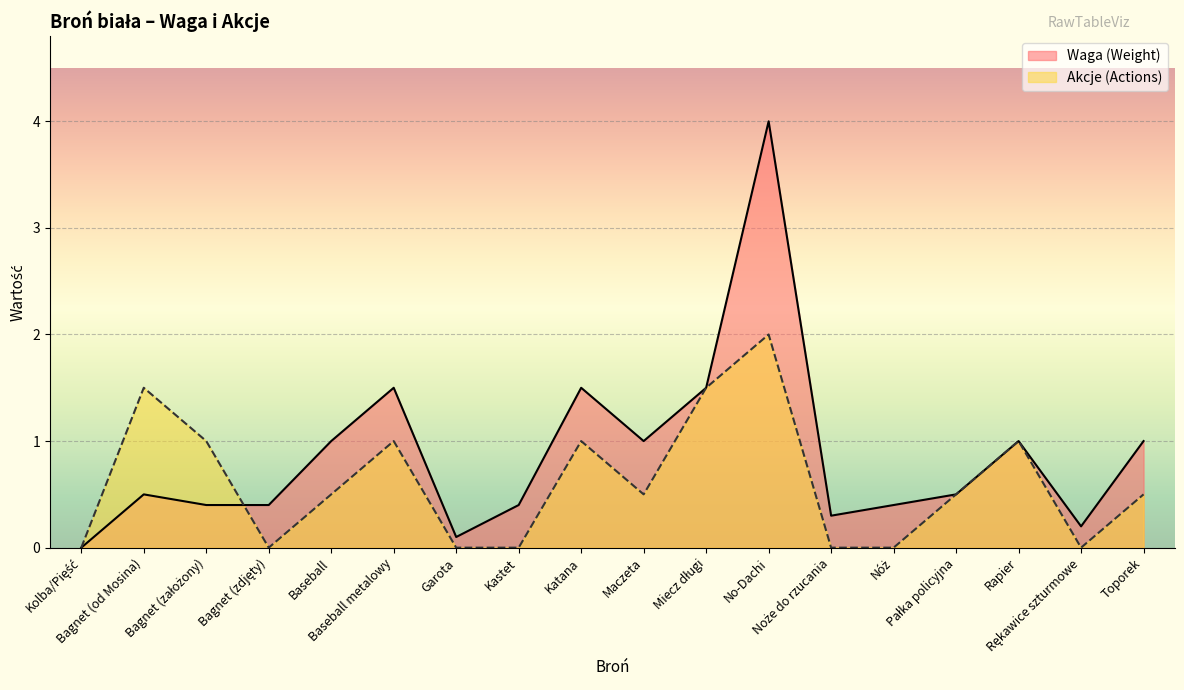

Is the value of Akcje (Actions) at Garota greater than the value of Waga (Weight) at Rękawice szturmowe?

No